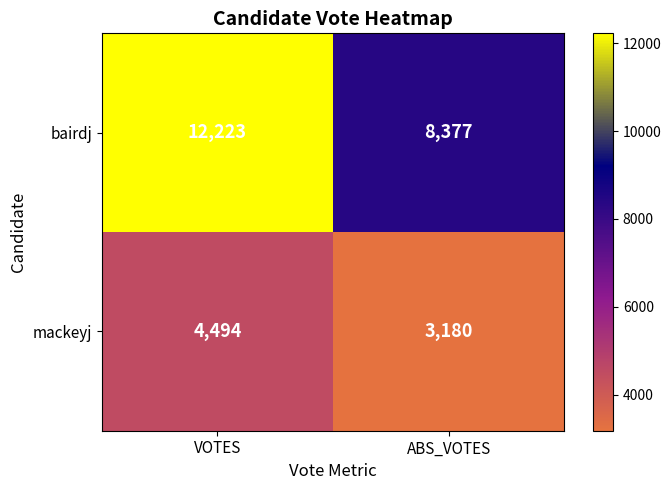

At which category is the sum across all series the highest?

VOTES